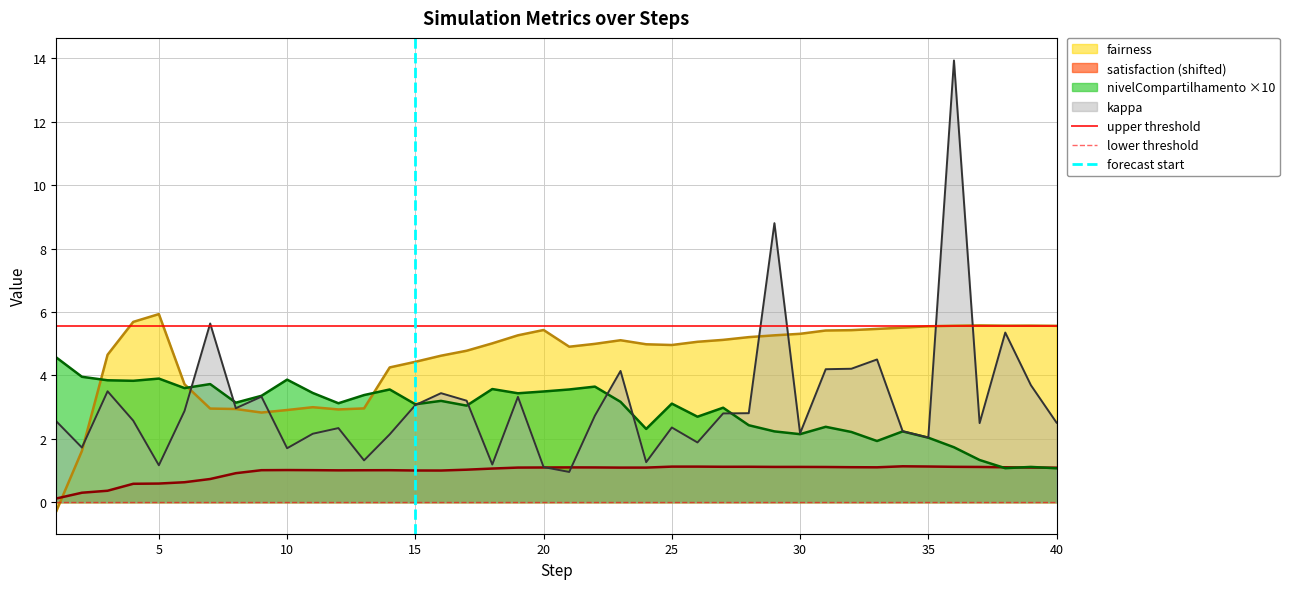

How many intersections are there between satisfaction (shifted) and fairness?

1